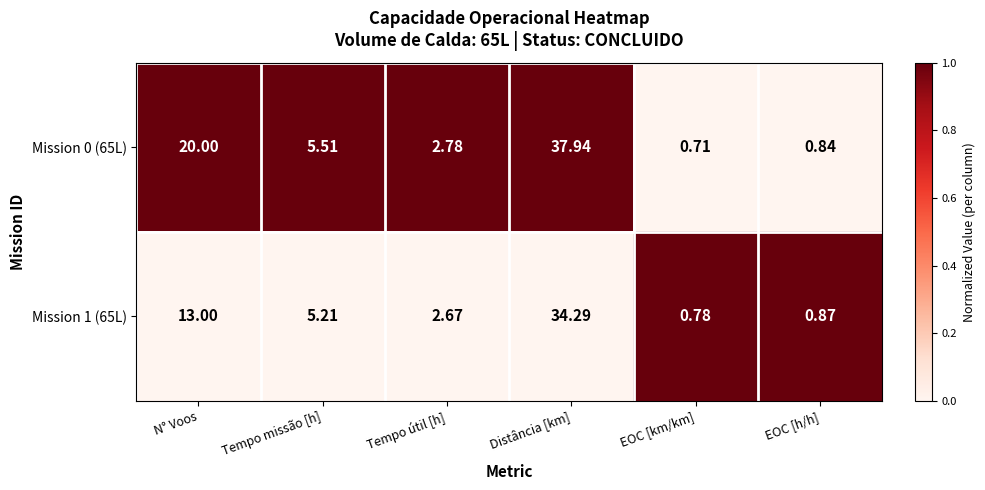

At which category does the chart reach its minimum across all series?

EOC [km/km]